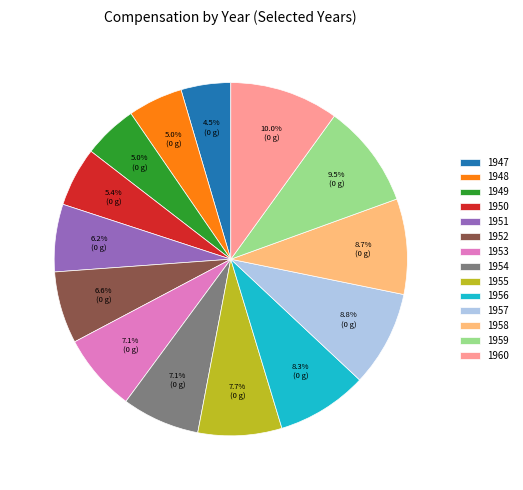

Does any single category account for the majority?

No